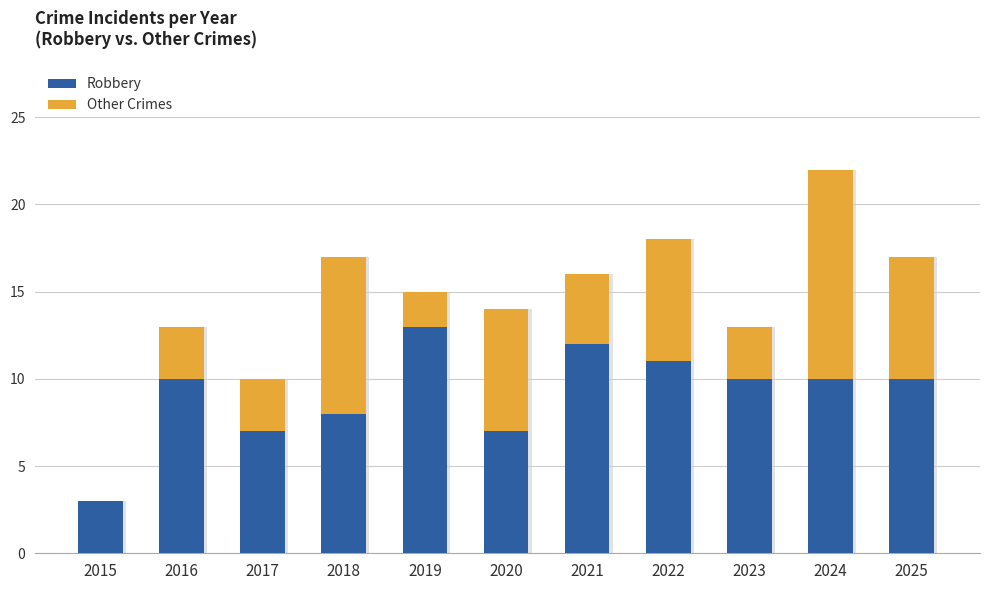

At which category is the sum across all series the highest?

2024